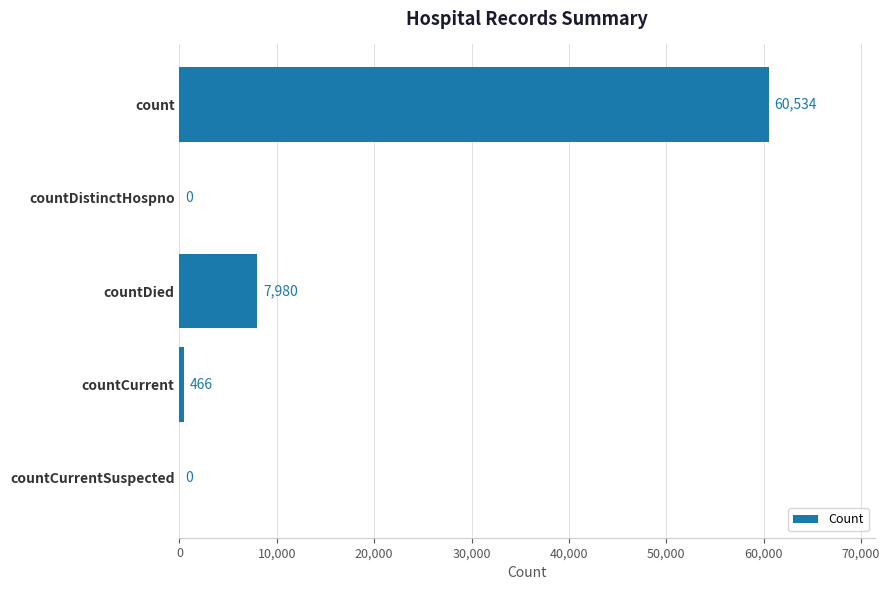

Reading top to bottom, transcribe all the data shown in this chart.

count=60534	countDistinctHospno=0	countDied=7980	countCurrent=466	countCurrentSuspected=0